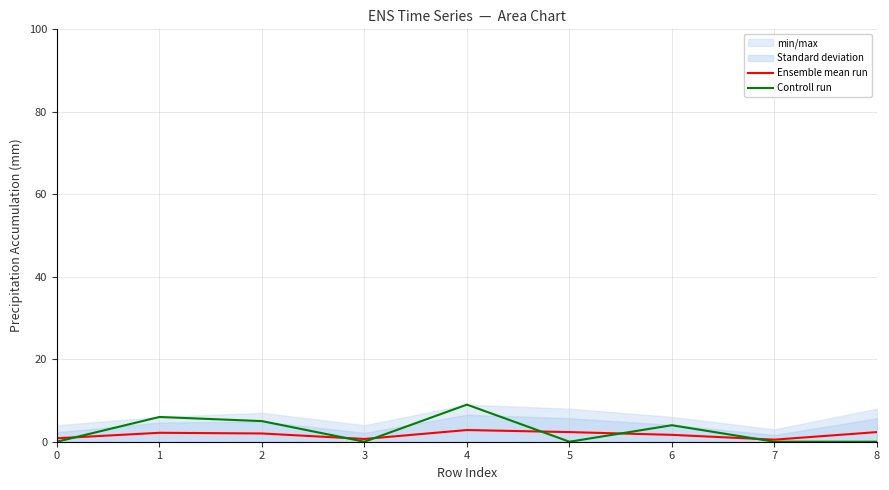

How many data points in Ensemble mean run are less than 2?

4